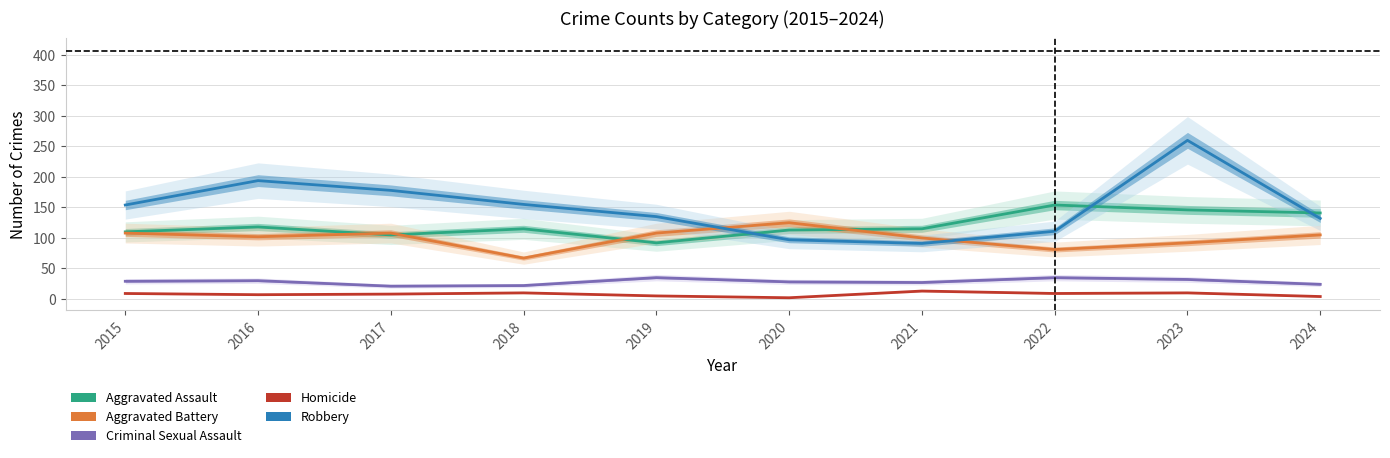

The Aggravated Assault series shows 105 at 2017. True or false?

True